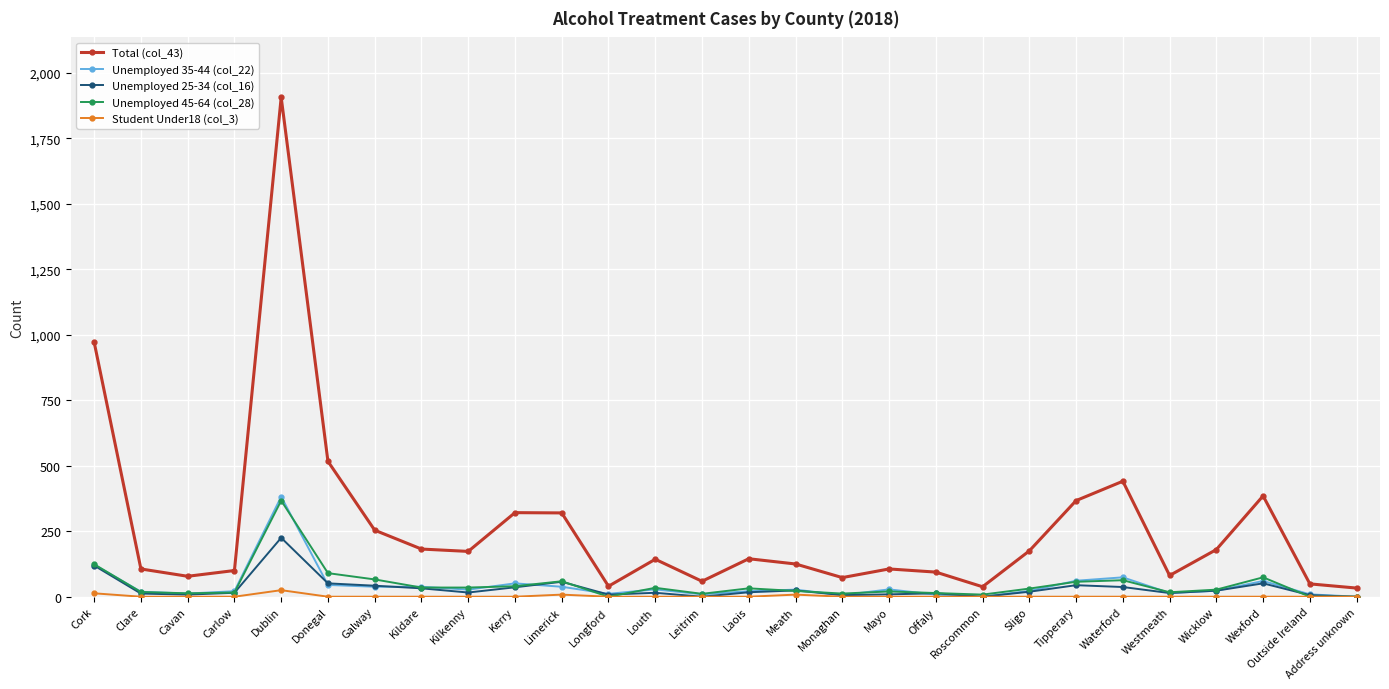

What is the sum of all Unemployed 35-44 (col_22) values?

1194